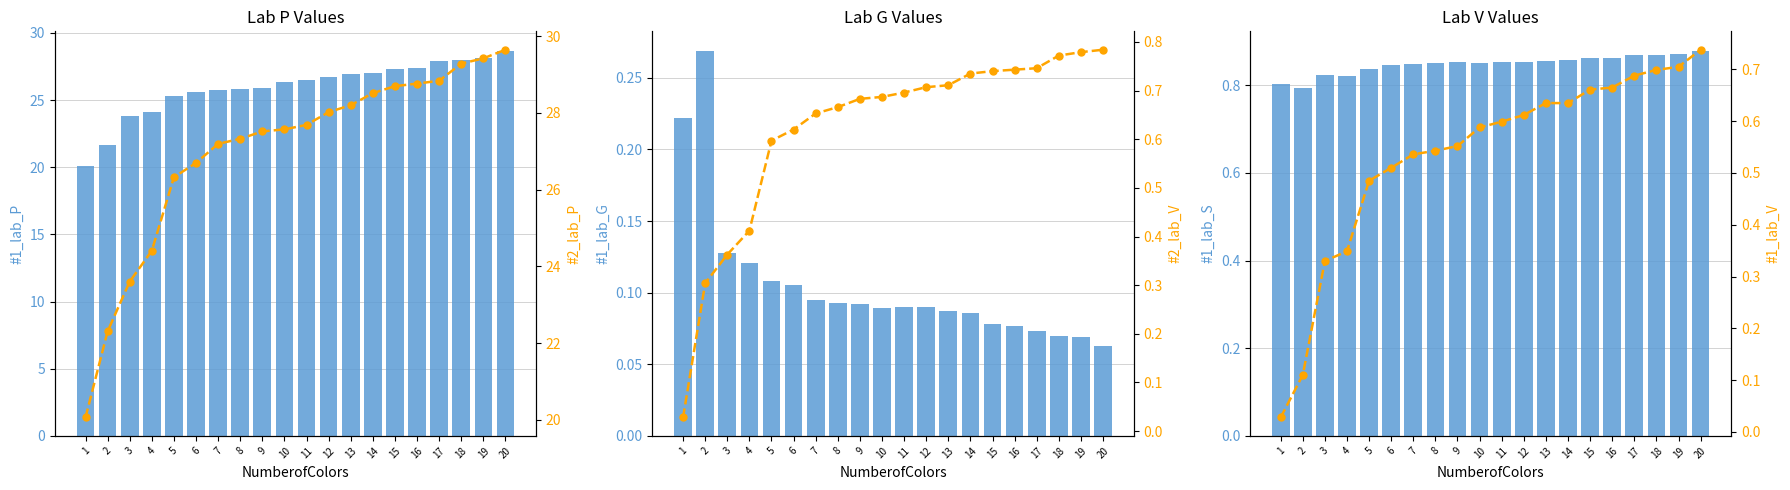

True or false: #2_lab_P has a value of 28.8 at 16.

True